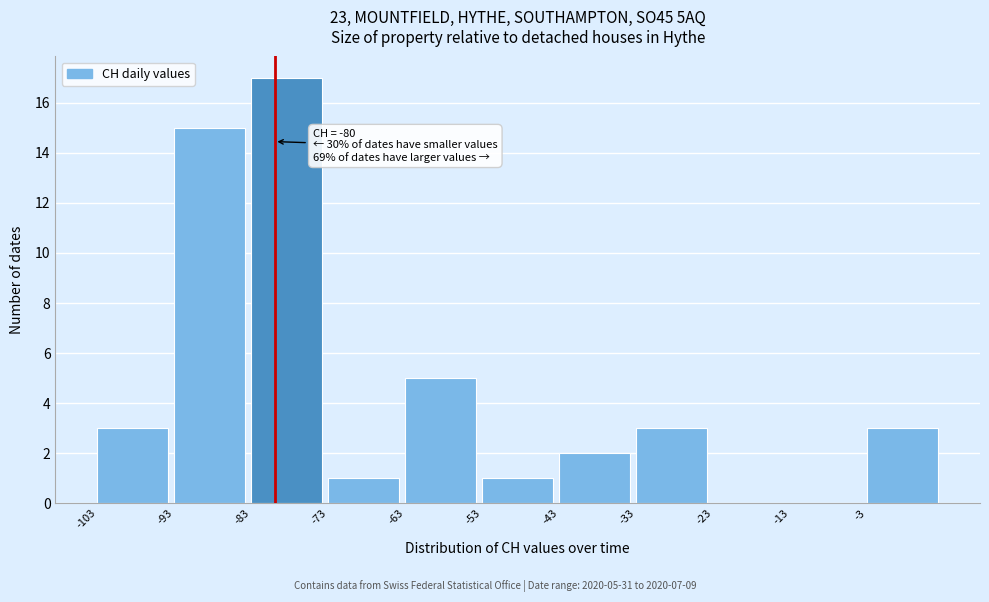

Which range on the x-axis has the tallest bar?

-83 to -73